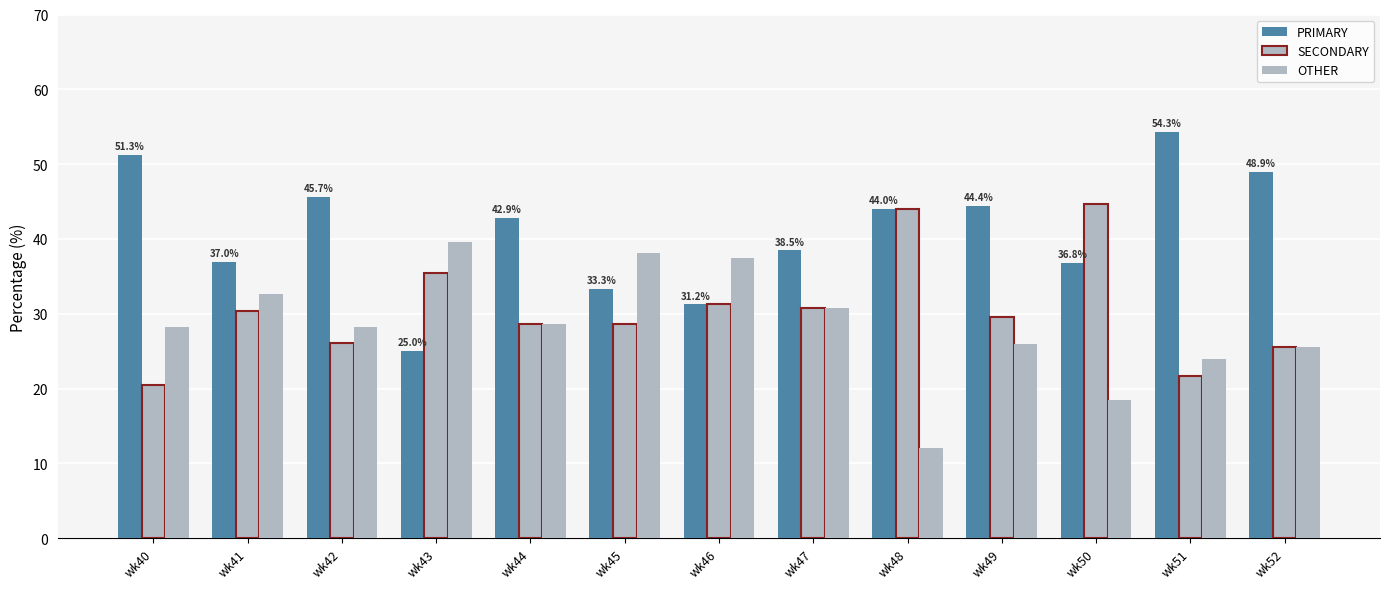

What is the average value of the PRIMARY series?

41.0